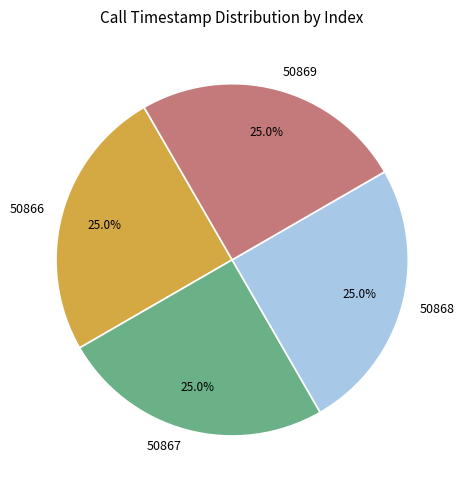

Does 50869 represent more than half of the total?

No